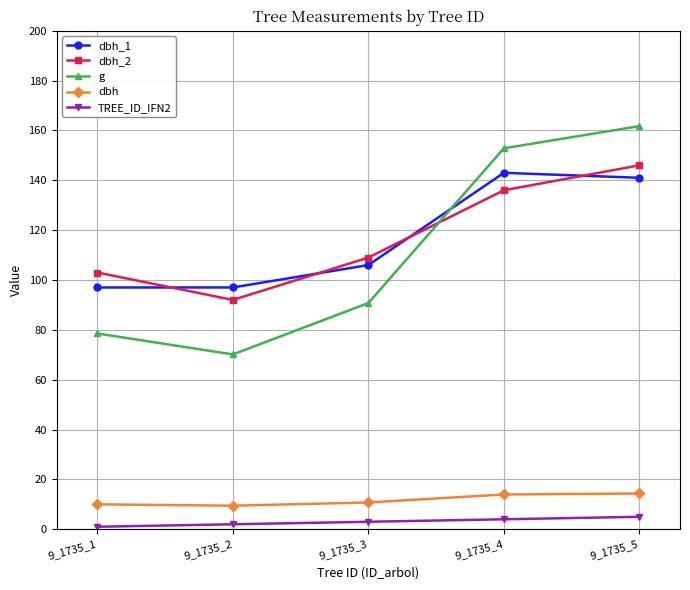

Which series changed the most between 9_1735_2 and 9_1735_3?

g